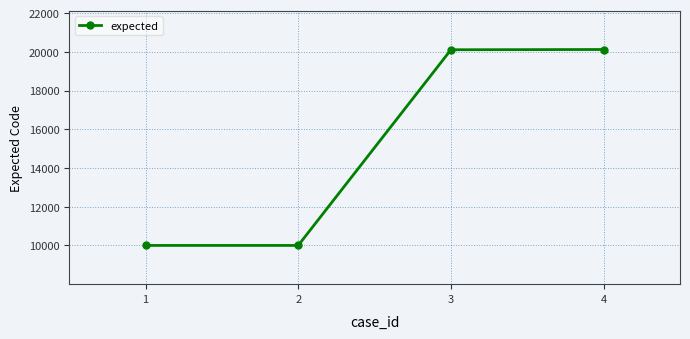

True or false: there are more than 1 points higher than both neighbors.

False